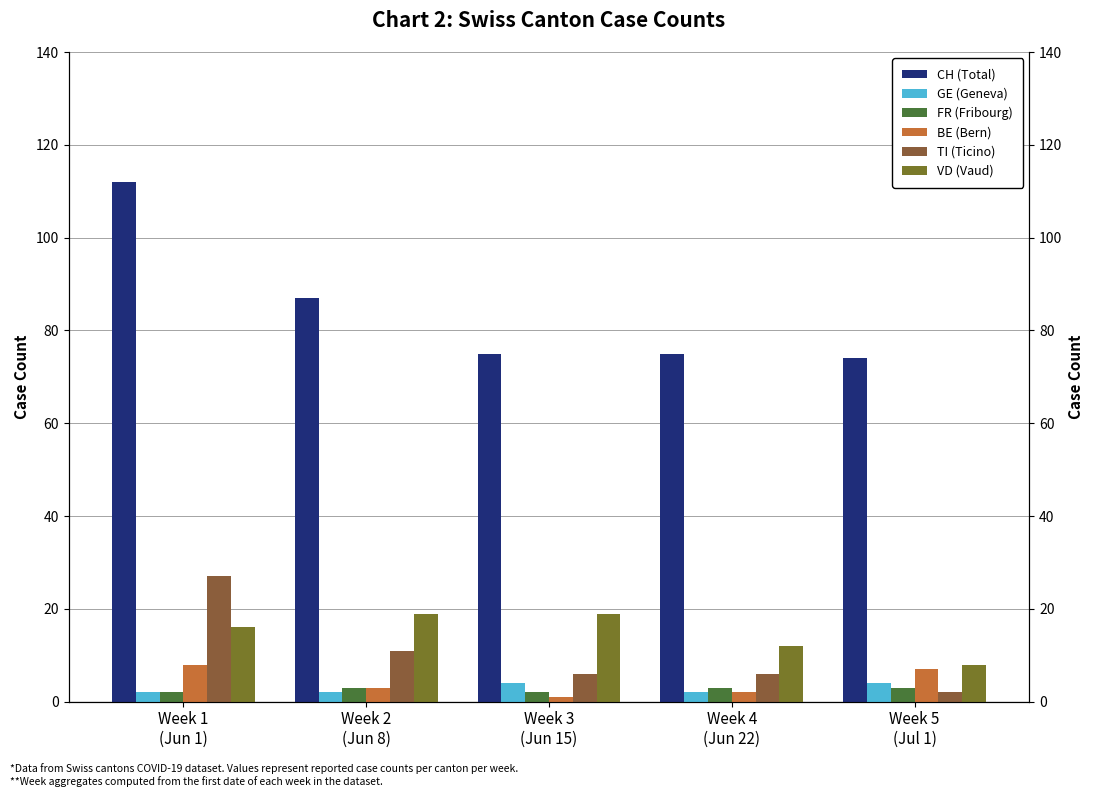

At which label does TI (Ticino) reach its minimum?

Week 5
(Jul 1)